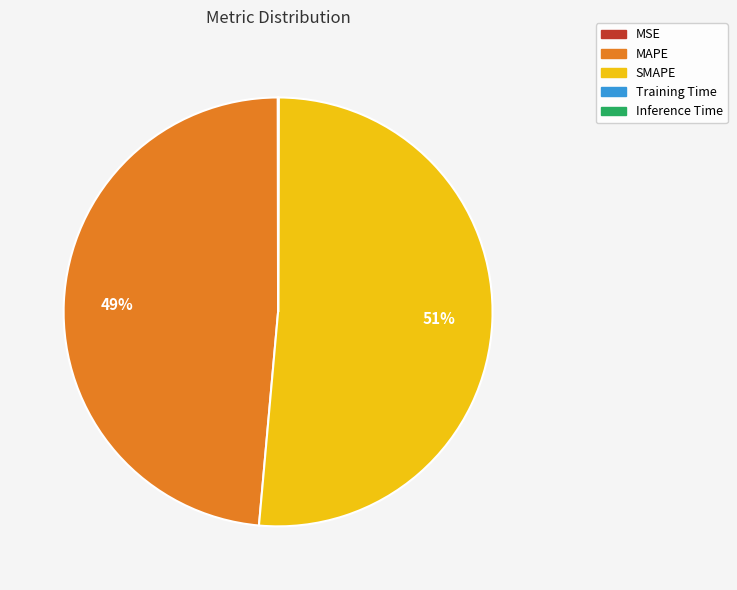

Which category accounts for the majority?

SMAPE